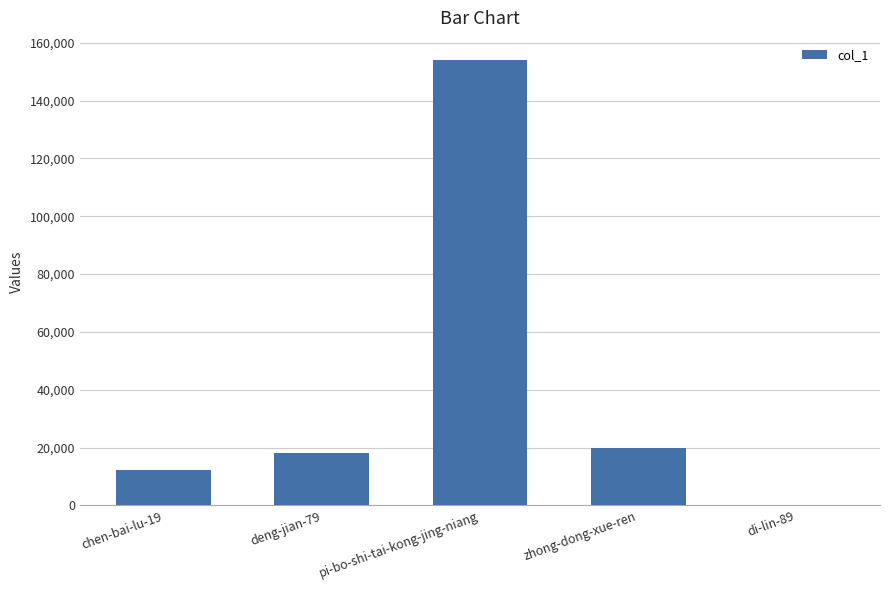

What is the greatest value displayed?

153961